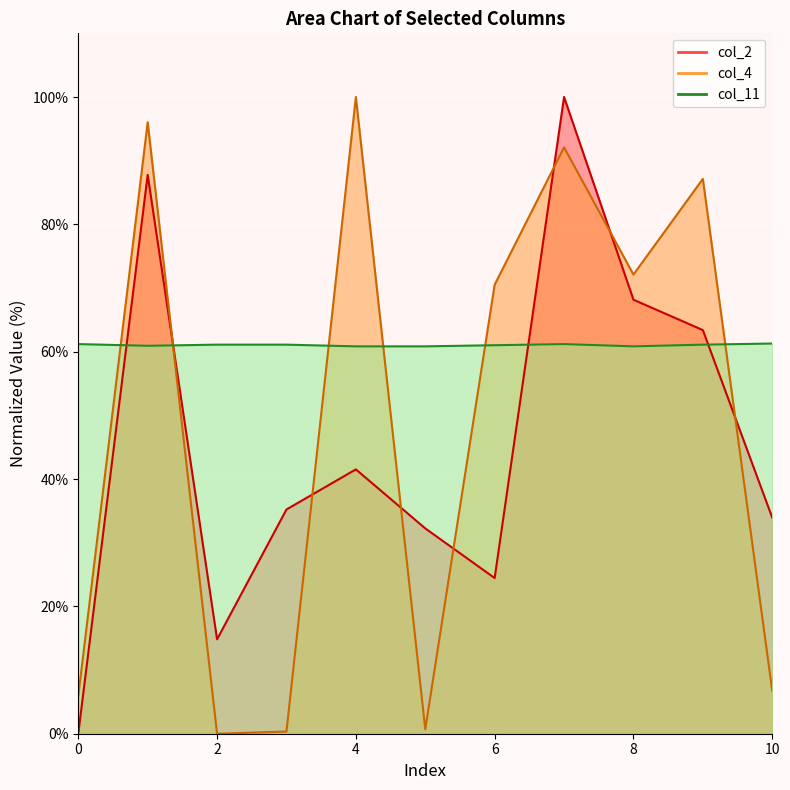

Which series ends up on top after the final intersection of col_4 and col_2?

col_2